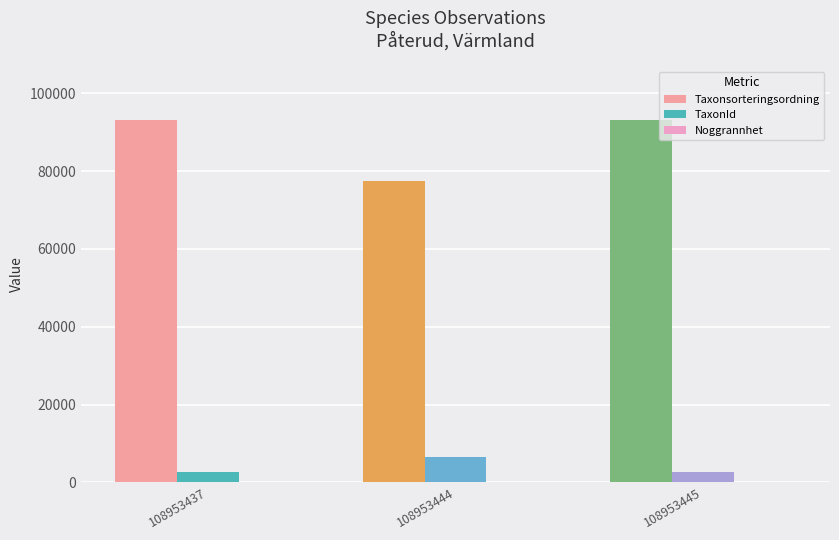

What is the value of the Noggrannhet bar at the 2nd from the left?

10